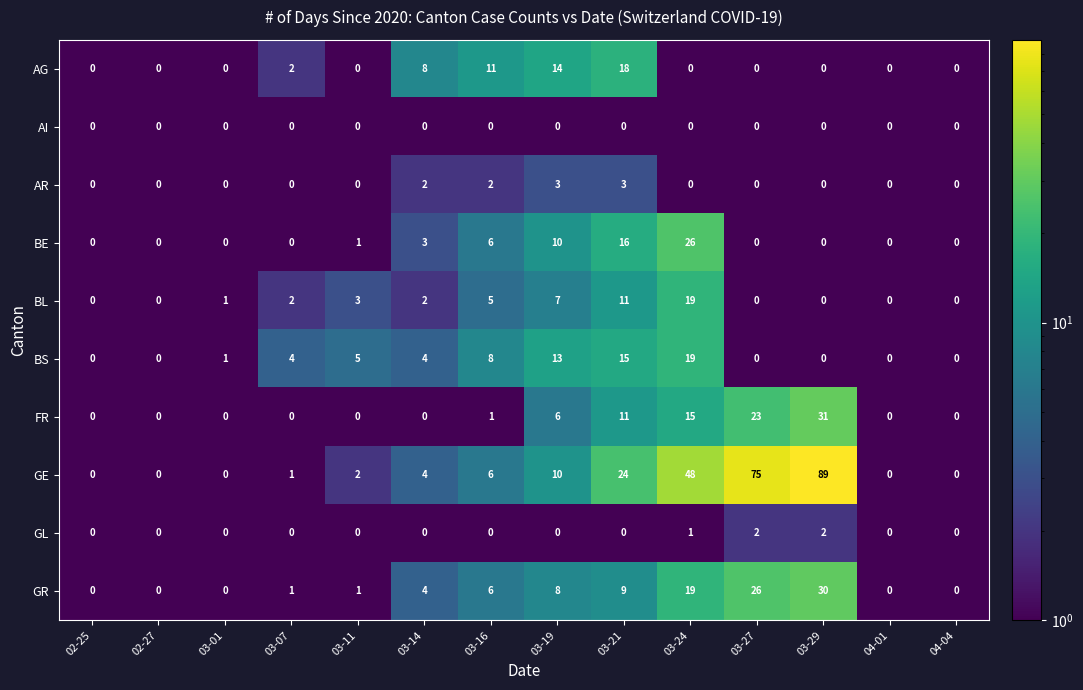

At which label is GE closest to 44?

03-24